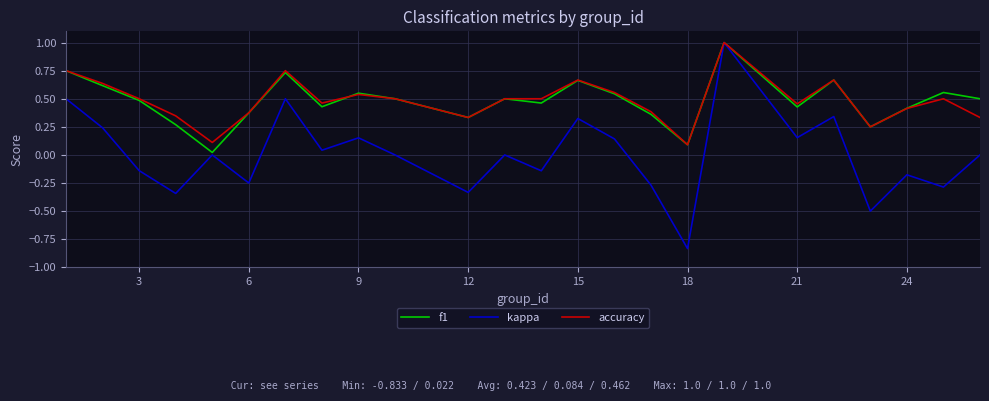

What is the difference between the maximum and minimum values in the accuracy series?

0.9